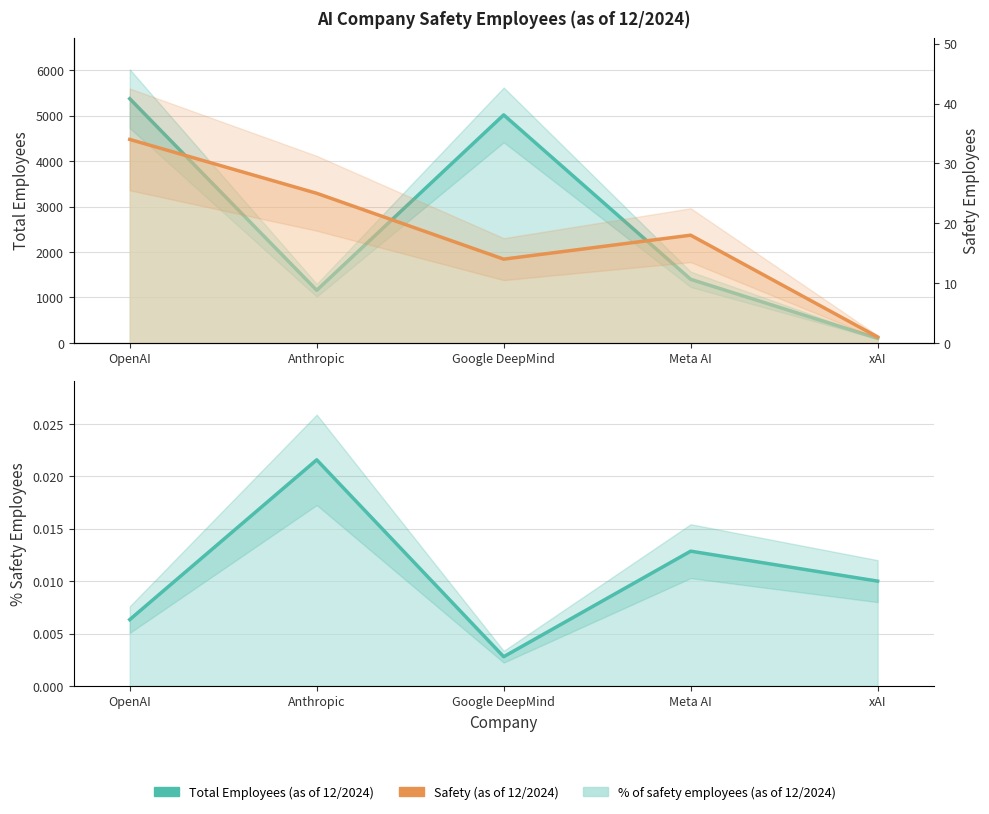

True or false: Total Employees (as of 12/2024) and Safety (as of 12/2024) cross at least once.

False